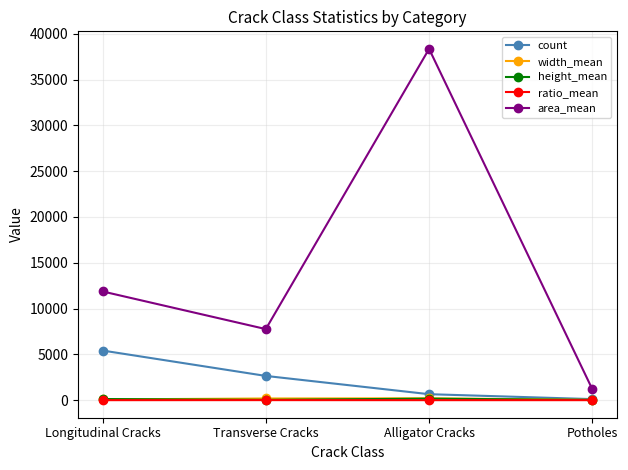

What is the lowest value of the area_mean series?

1185.0